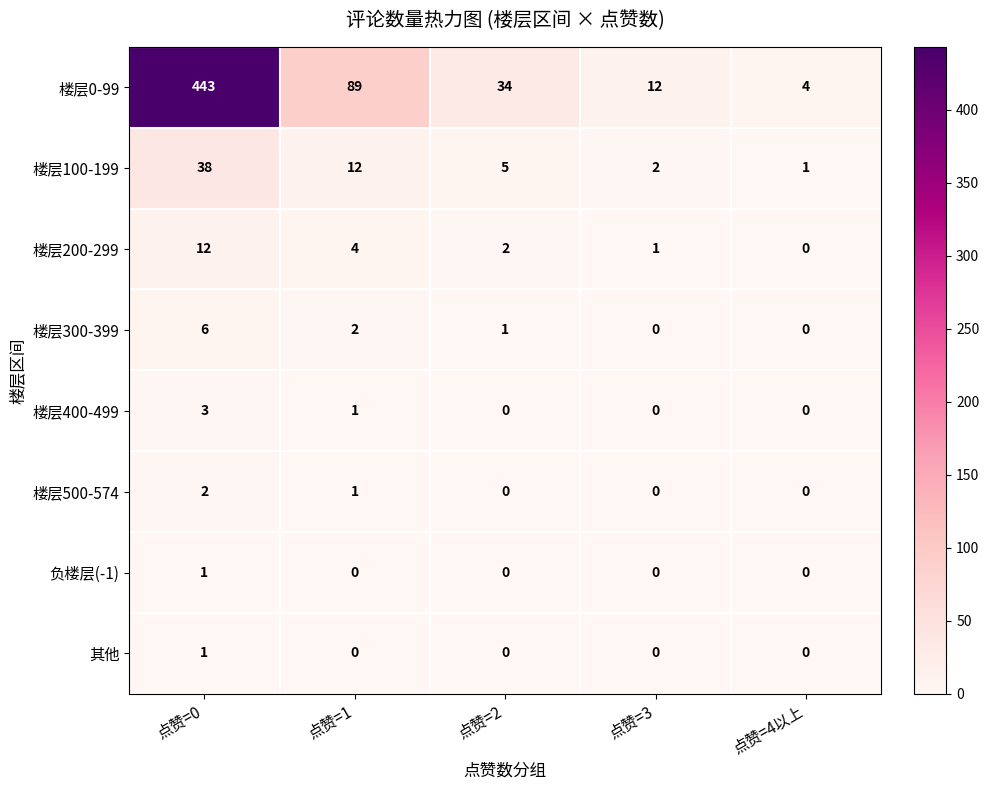

Between 点赞=0 and 点赞=2, which series saw the biggest shift?

楼层0-99